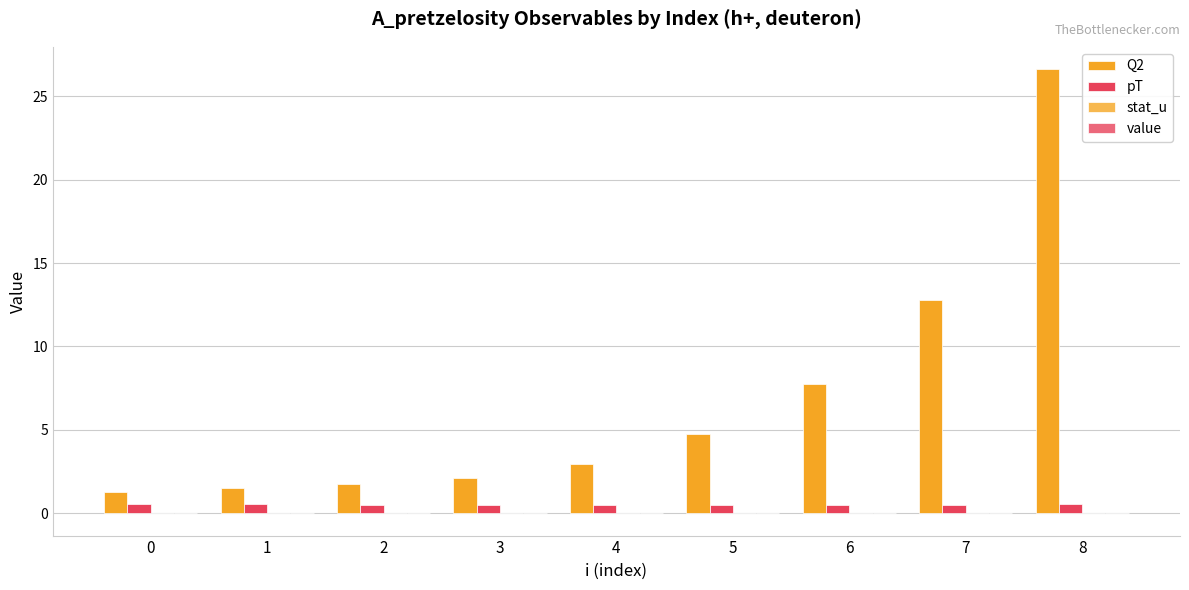

List the series in order of their peak value, lowest first.

value, stat_u, pT, Q2